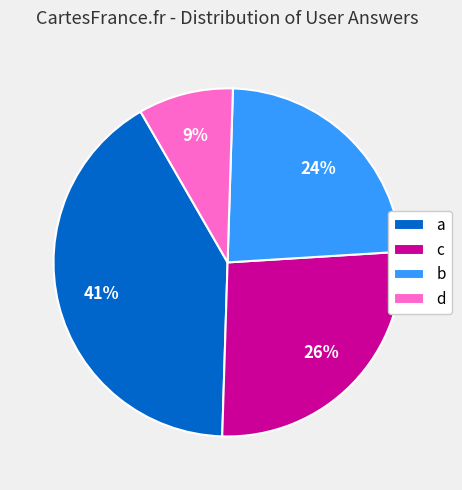

Does any single category account for the majority?

No